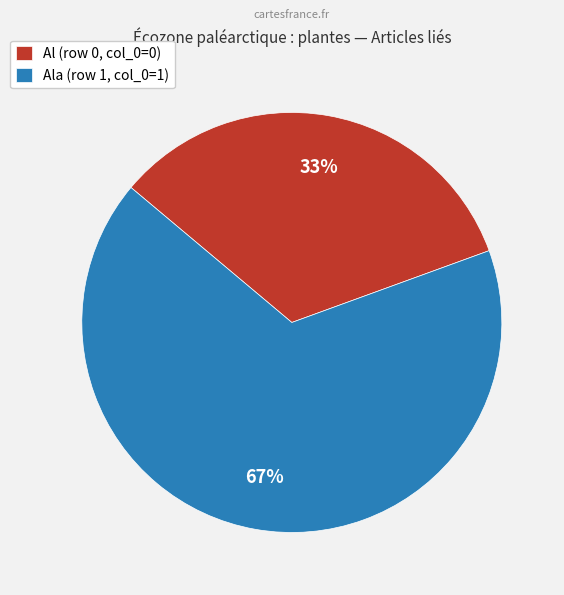

Count the number of slices in the pie.

2